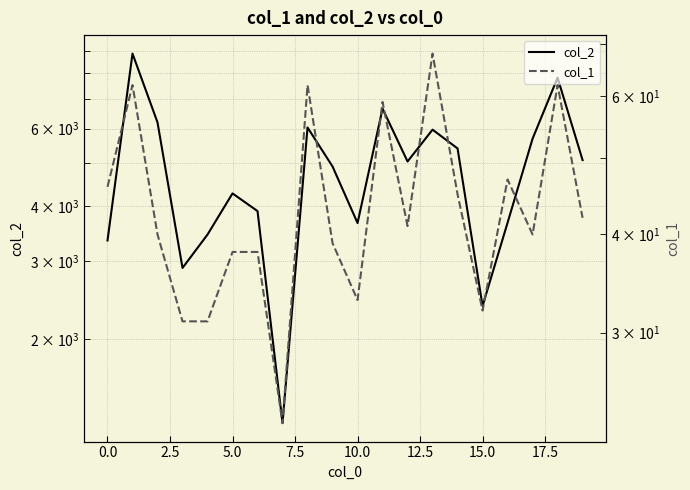

True or false: col_1 has a value of 50 at 10.

False